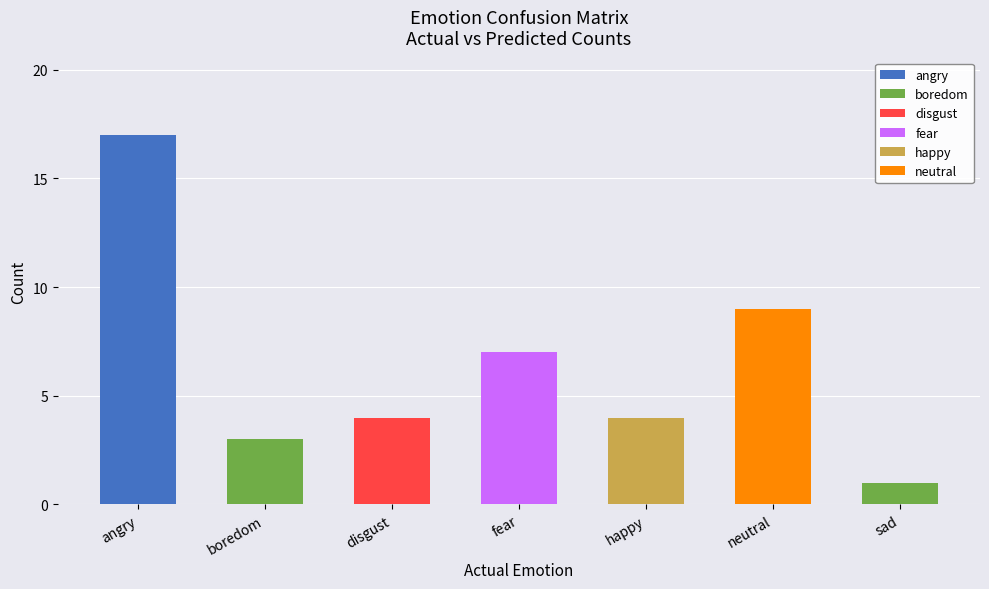

What is the highest value of the angry series?

17